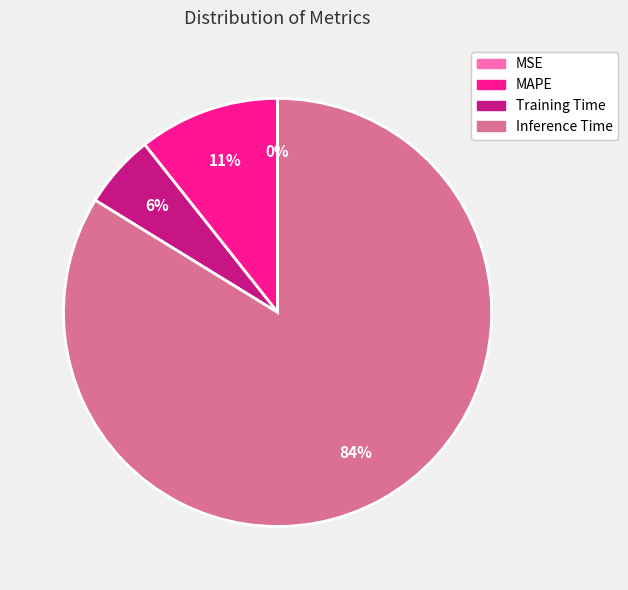

Is the sum of MAPE and Training Time greater than half?

No